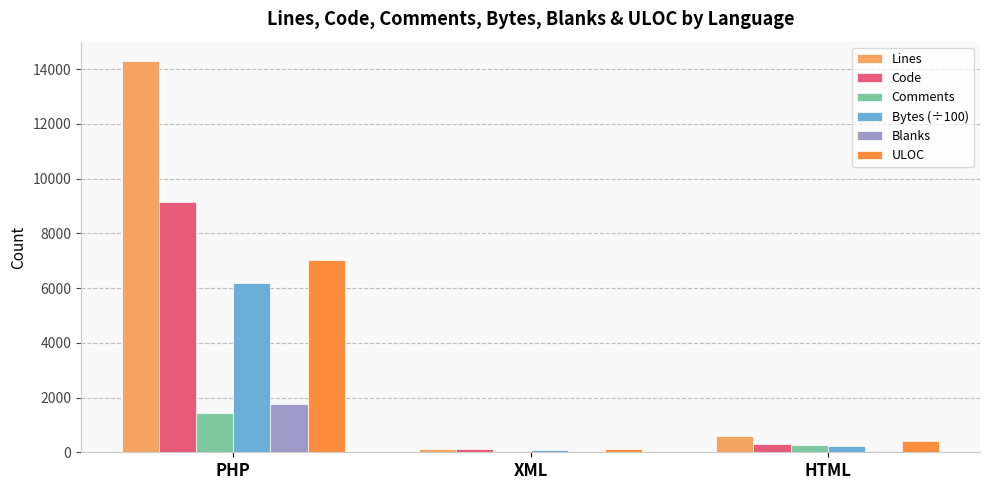

Which series has the largest total across all categories?

Lines